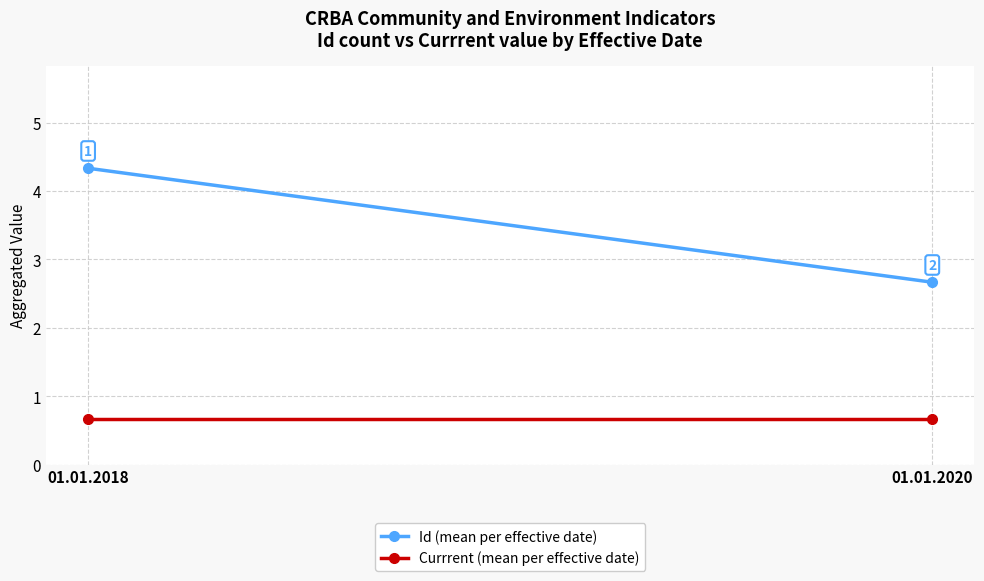

Between 01.01.2018 and 01.01.2020, which is larger?

01.01.2018